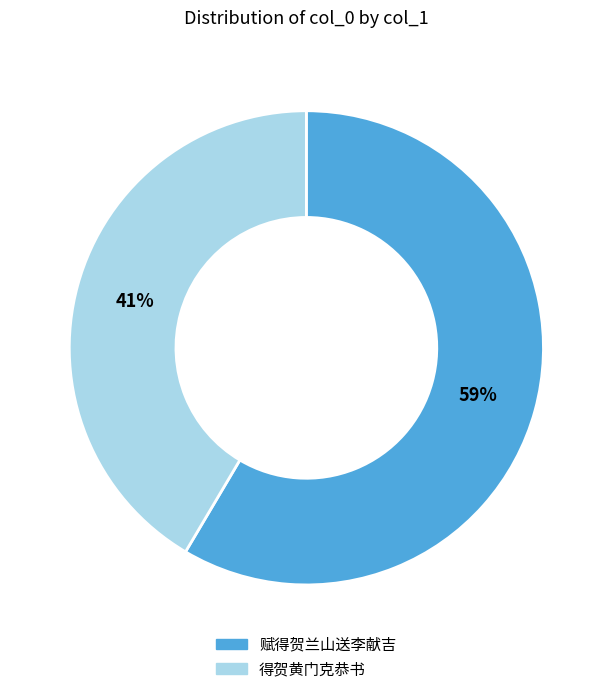

To the nearest percent, what is the average slice percentage?

50%